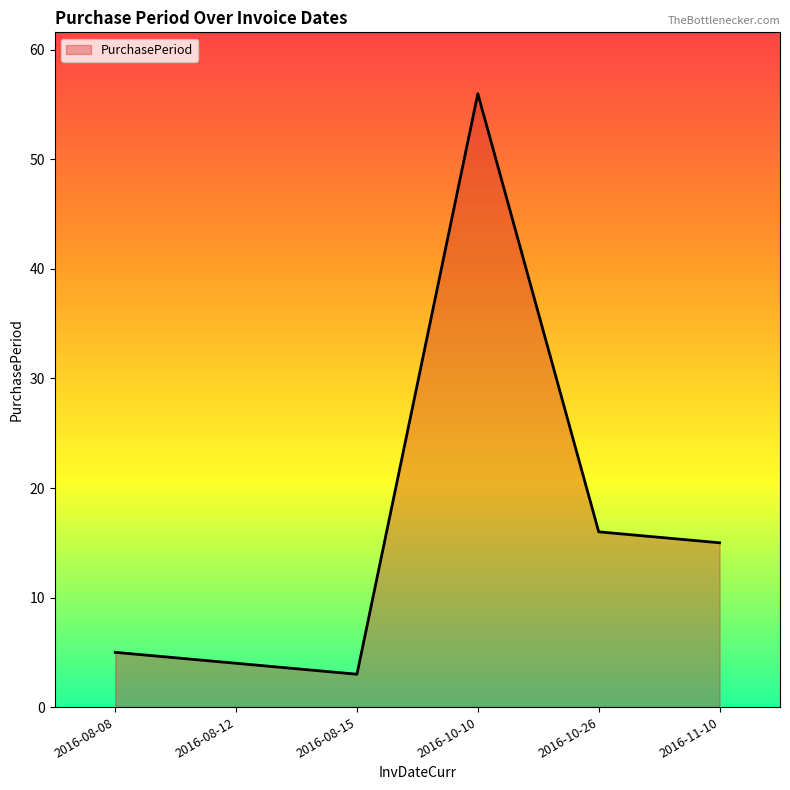

Rank the categories by value from highest to lowest.

2016-10-10, 2016-10-26, 2016-11-10, 2016-08-08, 2016-08-12, 2016-08-15